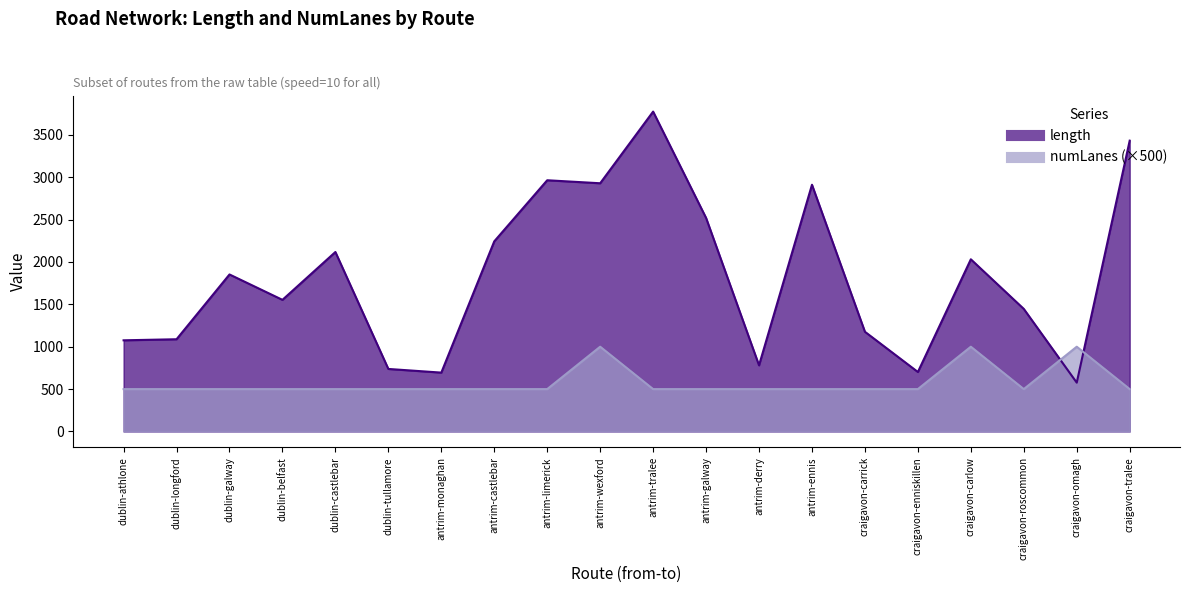

The length series shows 3774.1 at antrim-tralee. True or false?

True